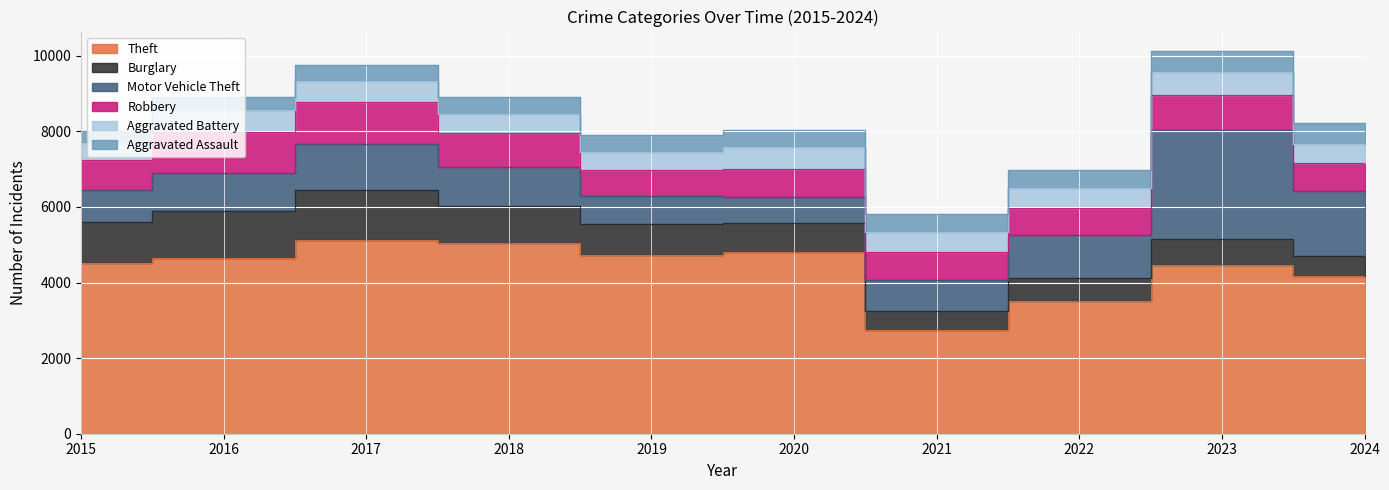

True or false: Motor Vehicle Theft and Theft cross at least once.

False